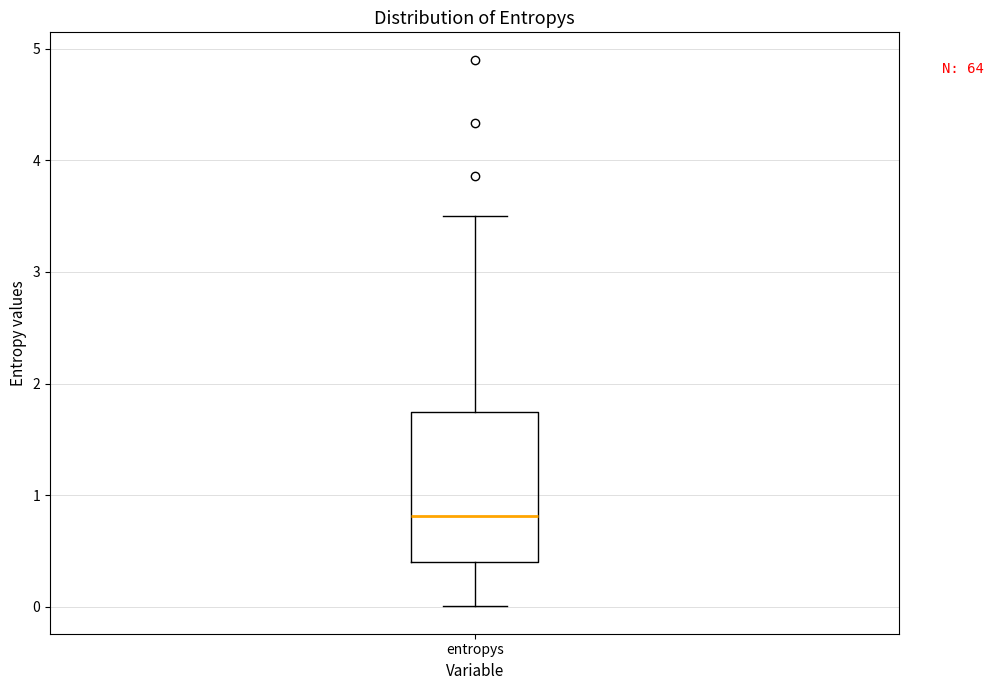

Read this box plot against the y-axis: the position of the median line, the range covered by the box, and the ends of both whiskers. The values are not printed on the chart, so give them approximately, as read against the axis.

median 0.8, box 0.4 to 1.7, whiskers 0.0 to 3.5